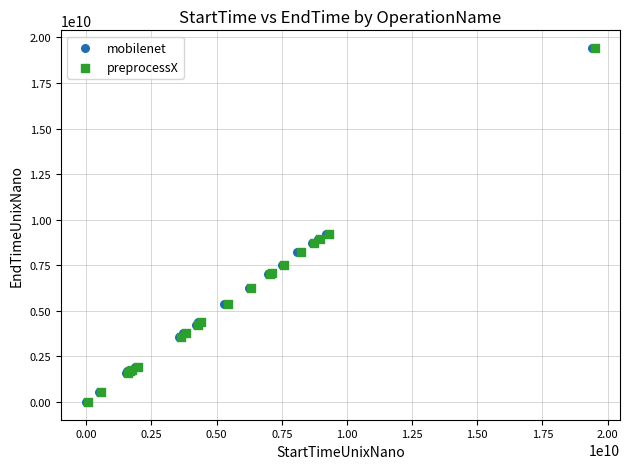

What are all the series names shown in the legend?

mobilenet, preprocessX